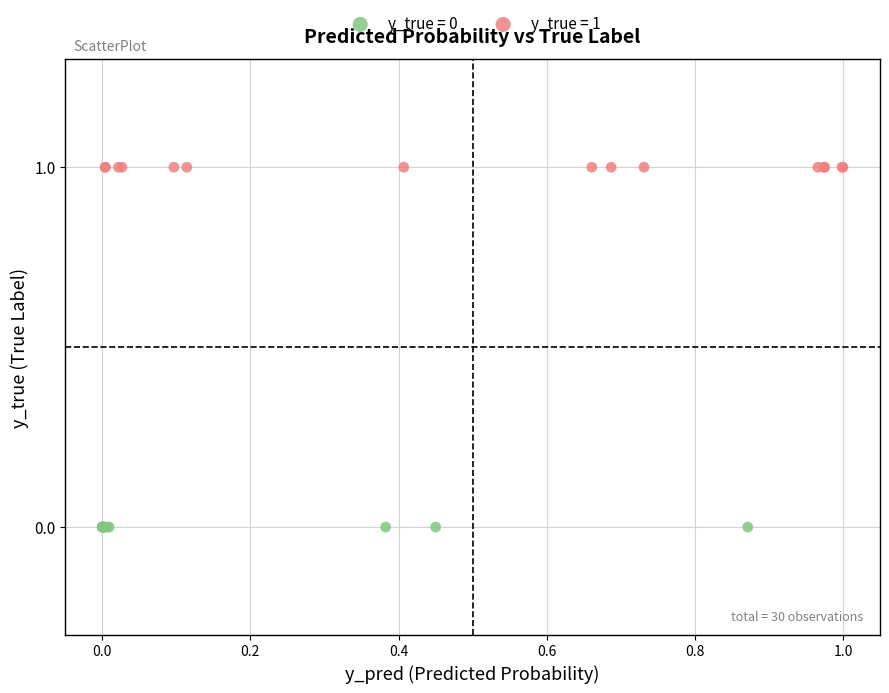

Which series reaches the minimum Y coordinate?

y_true = 0